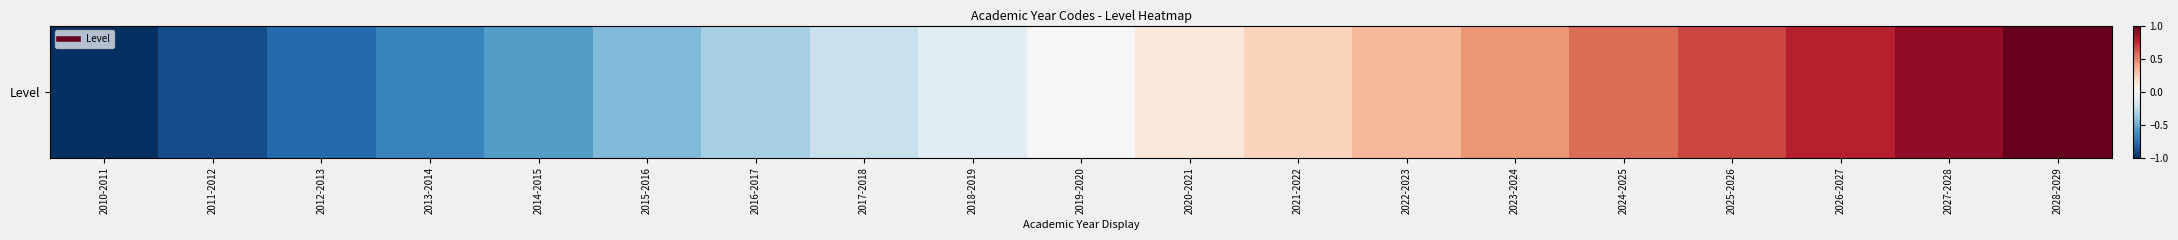

Rank the categories by value from lowest to highest.

2010-2011, 2011-2012, 2012-2013, 2013-2014, 2014-2015, 2015-2016, 2016-2017, 2017-2018, 2018-2019, 2019-2020, 2020-2021, 2021-2022, 2022-2023, 2023-2024, 2024-2025, 2025-2026, 2026-2027, 2027-2028, 2028-2029